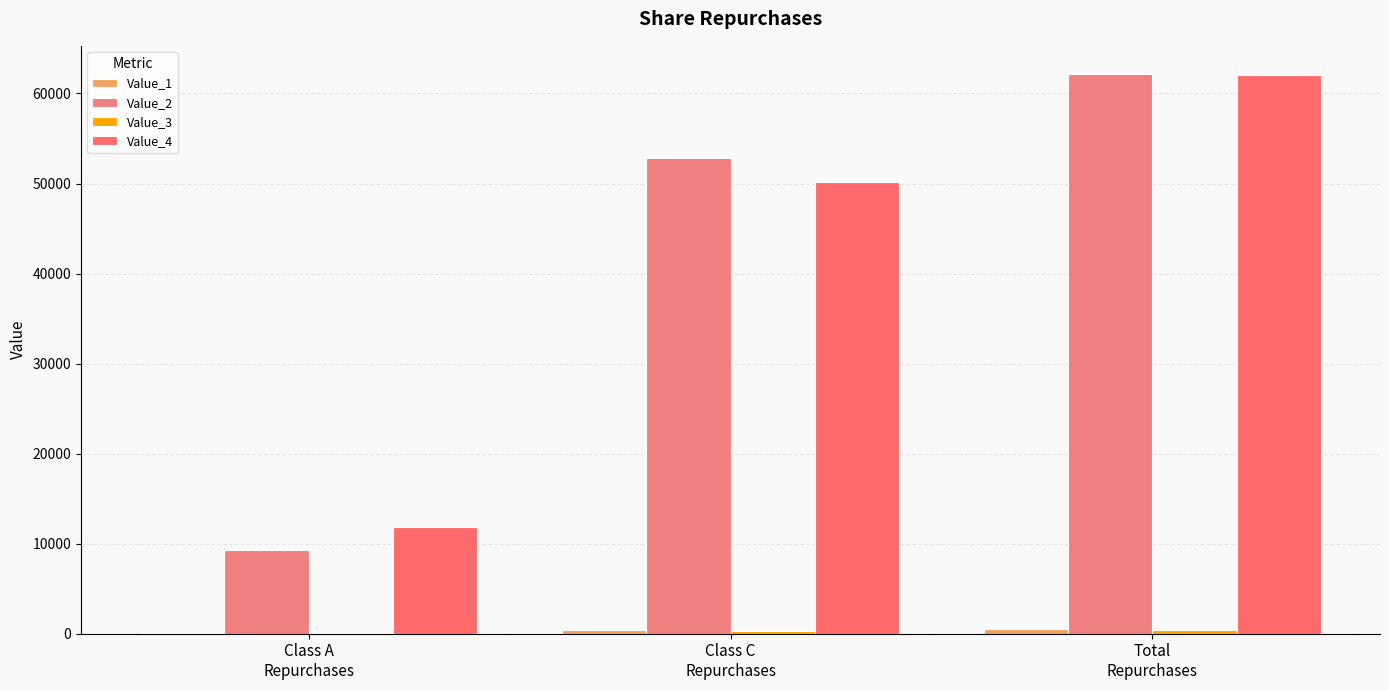

The value of Value_4 at Class A
Repurchases is 11855. True or false?

True